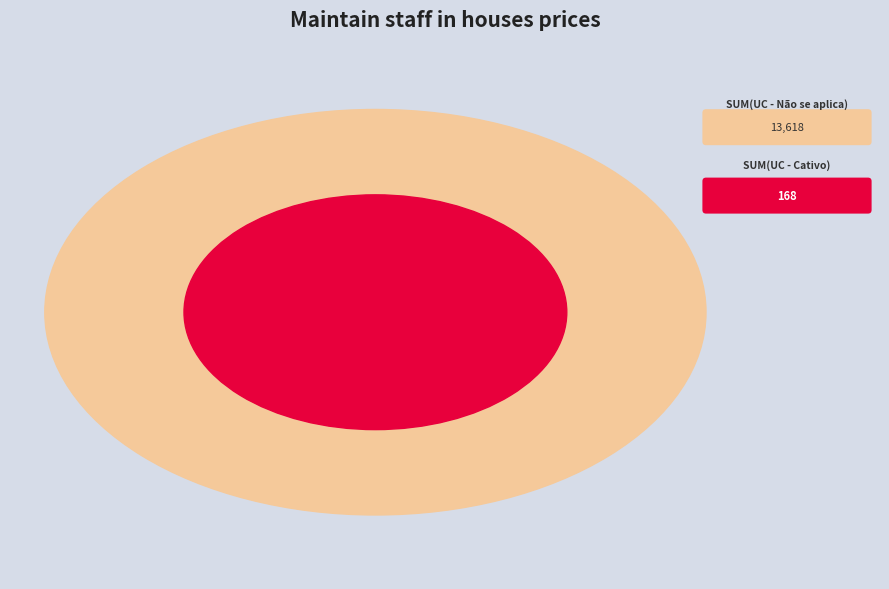

Is 18 the majority of the pie?

No